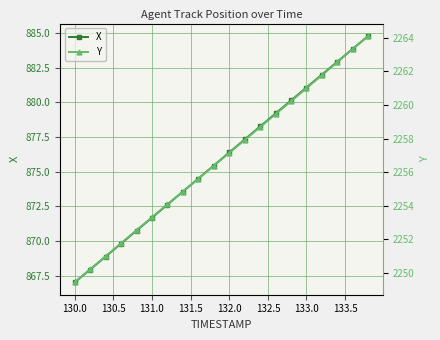

True or false: X has a value of 876.4 at 132.0.

True